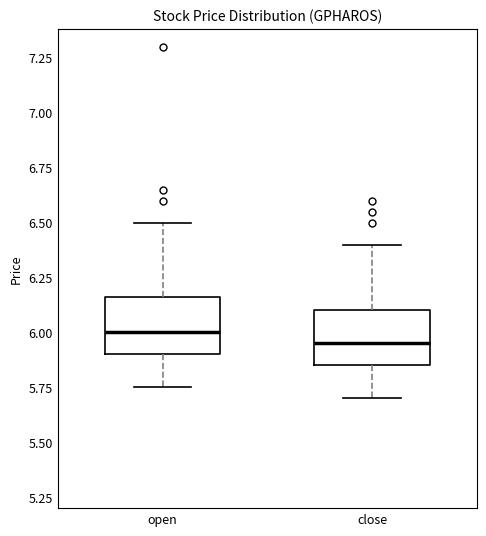

Reading left to right, transcribe this box plot: for each box, give where its median line is, the range the box spans, and where its two whiskers end, as read against the y-axis. The values are not printed on the chart, so give them approximately, as read against the axis.

open: median 6.00, box 5.90 to 6.15, whiskers 5.75 to 6.50
close: median 5.95, box 5.85 to 6.10, whiskers 5.70 to 6.40